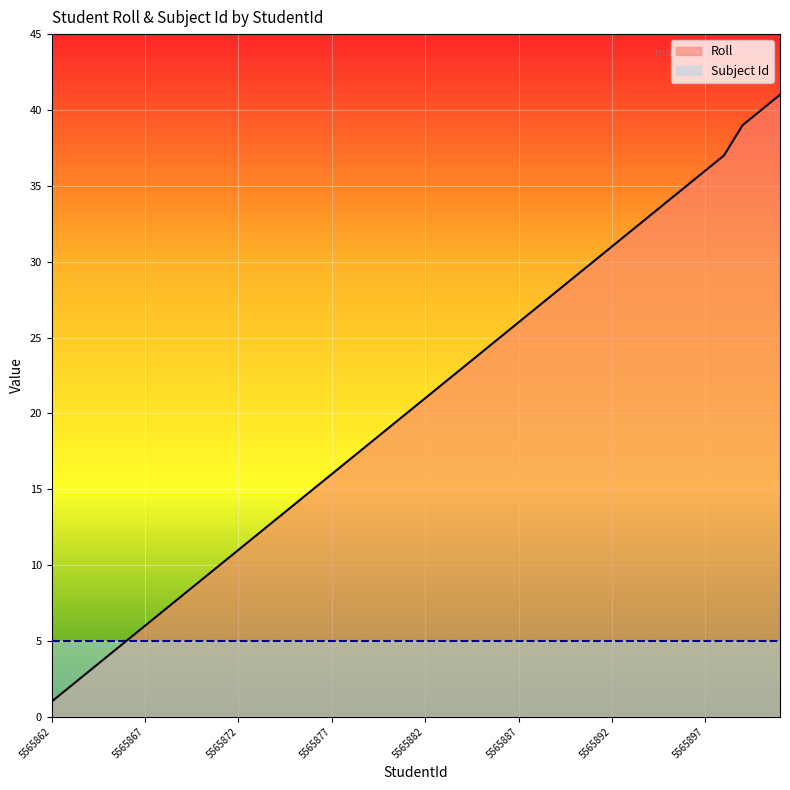

What is the difference between the maximum and minimum values in the Roll series?

40